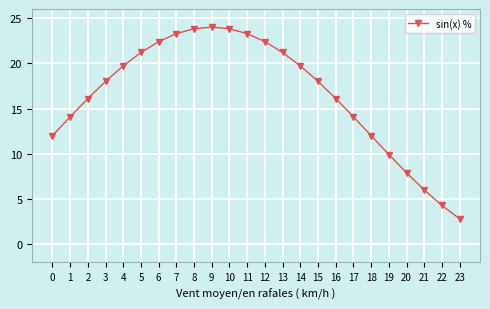

Count the number of categories in the chart.

24